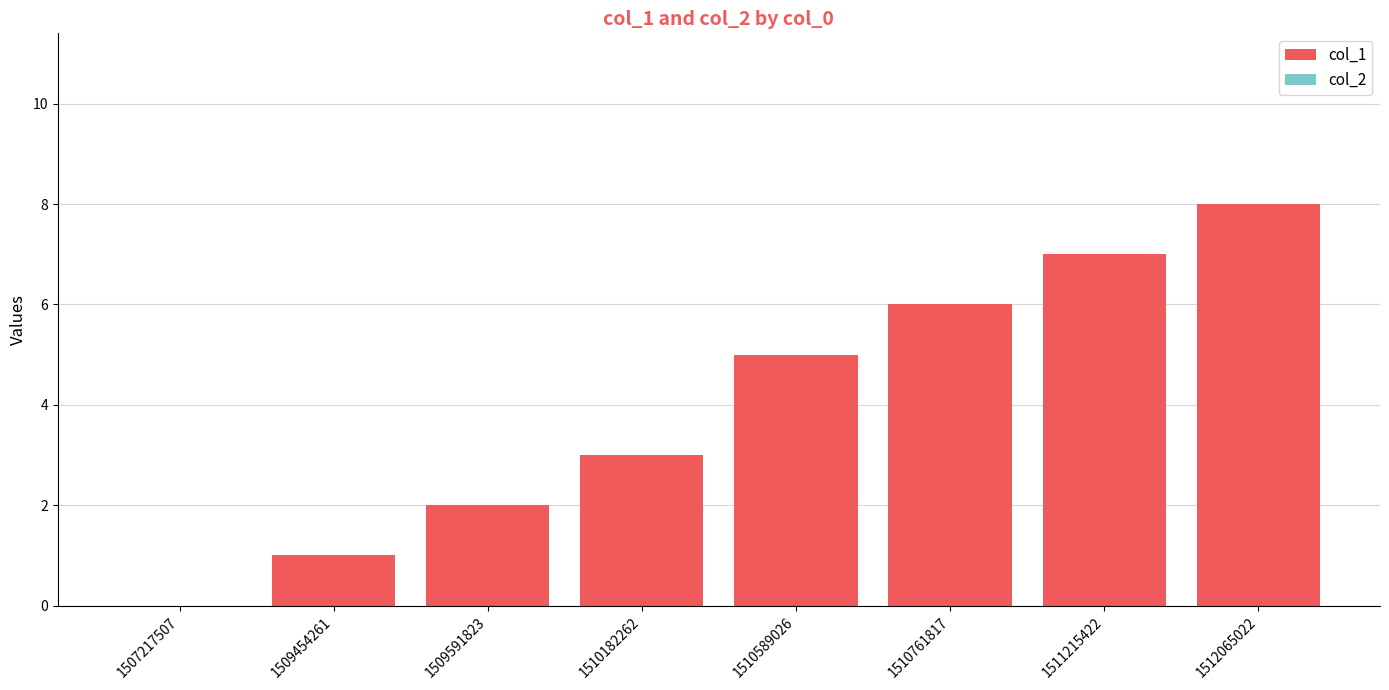

Approximately how many times larger is the value at 1509591823 compared to 1510182262?

0.7